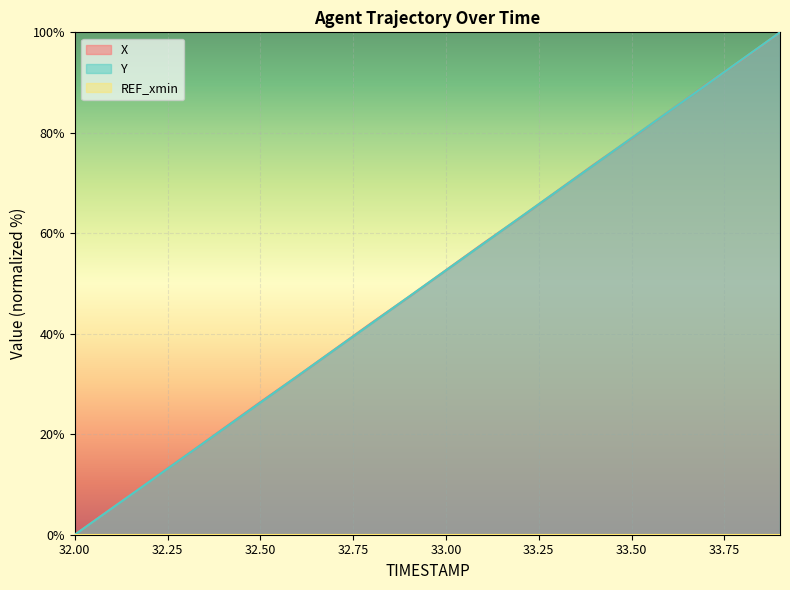

What is the label of the 8th point from the right?

33.2